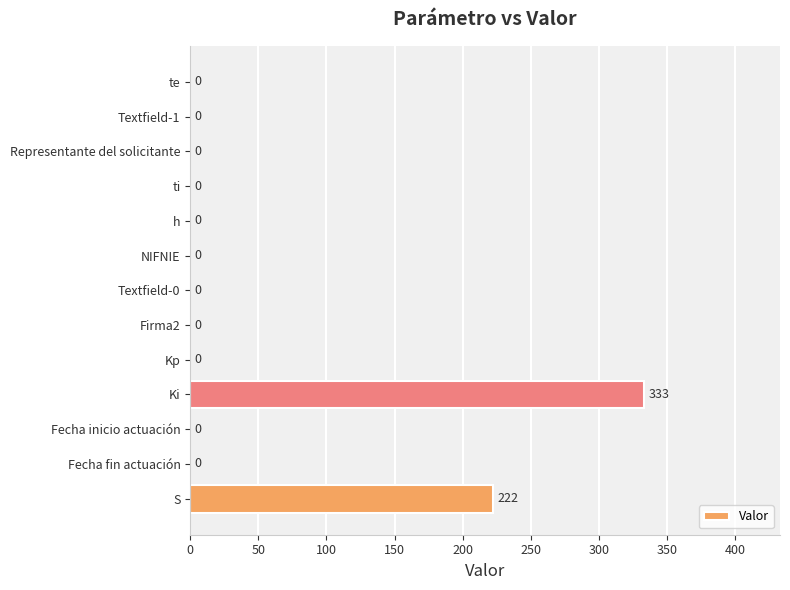

Reading top to bottom, transcribe all the data shown in this chart.

te=0	Textfield-1=0	Representante del solicitante=0	ti=0	h=0	NIFNIE=0	Textfield-0=0	Firma2=0	Kp=0	Ki=333	Fecha inicio actuación=0	Fecha fin actuación=0	S=222